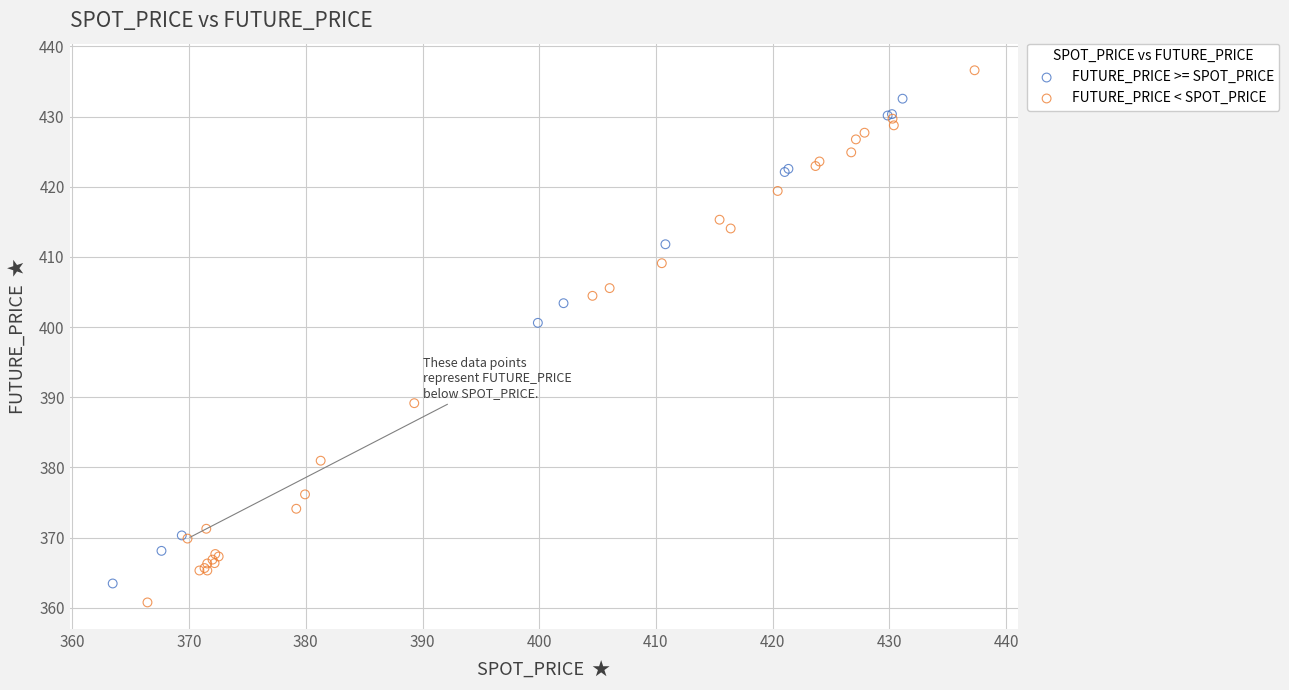

Which series reaches the maximum Y coordinate?

FUTURE_PRICE < SPOT_PRICE